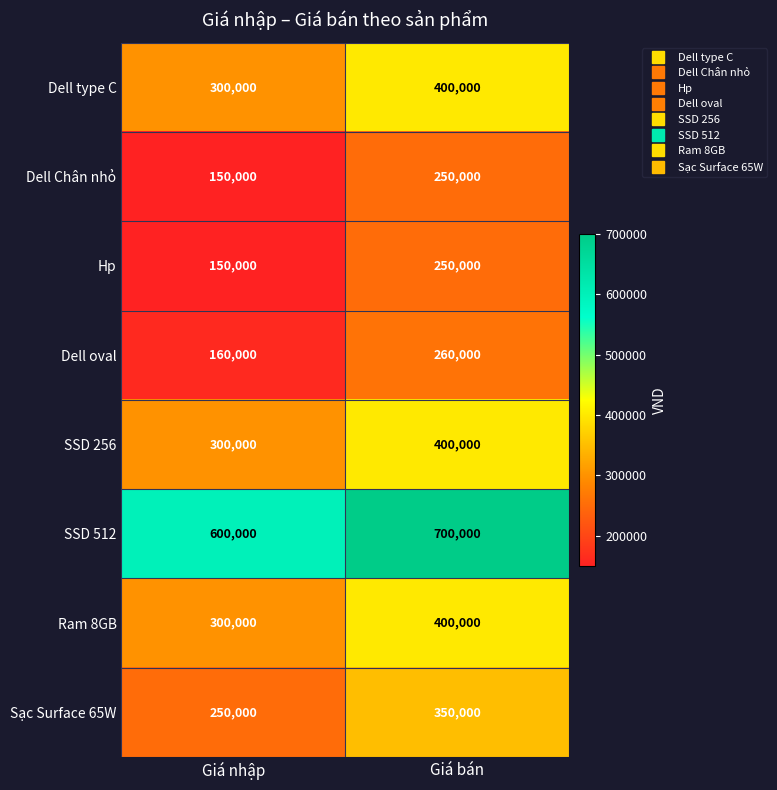

What is the total value across all series at Giá bán?

3010000